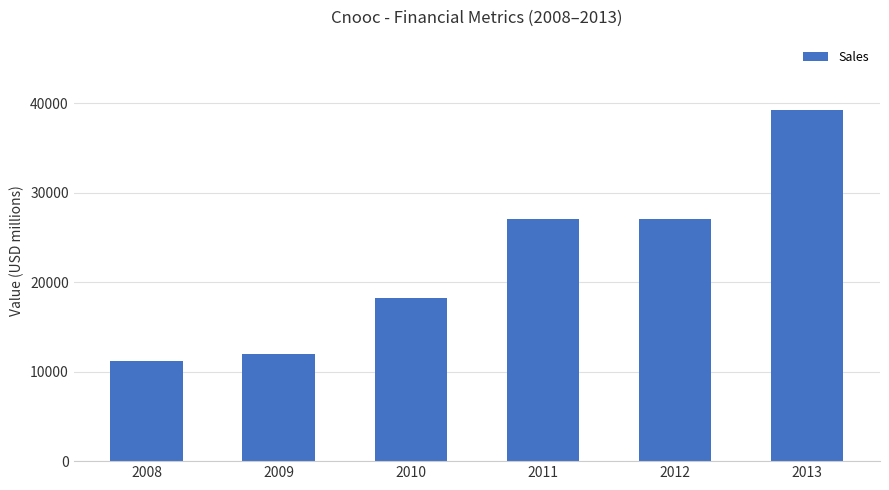

What is the approximate value at 2009, to the nearest 10?

11970